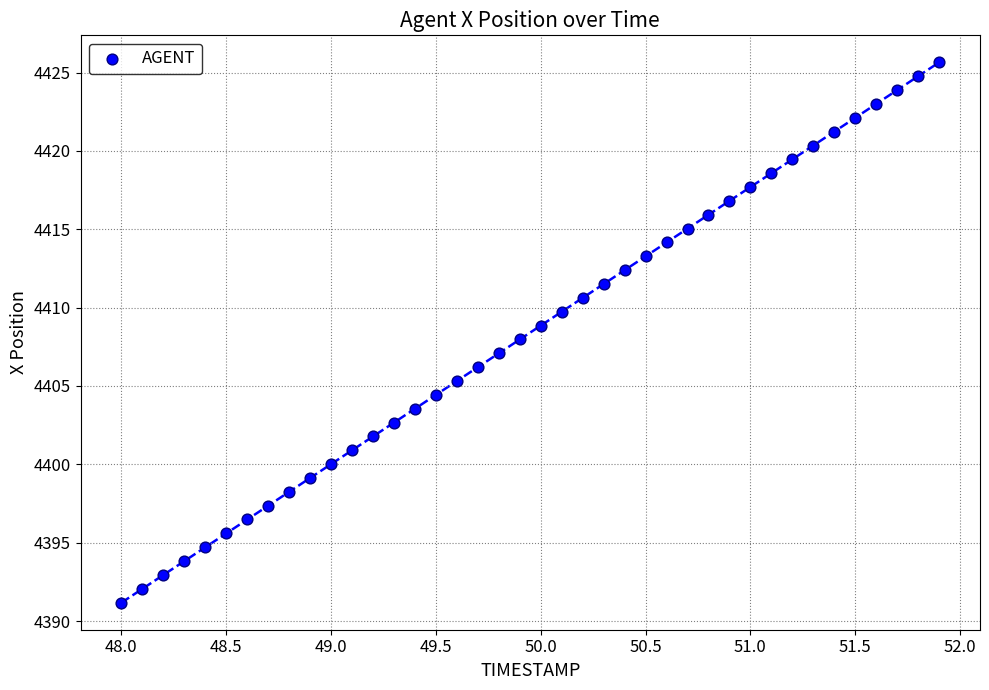

What is the range of X values (max minus min)?

3.9